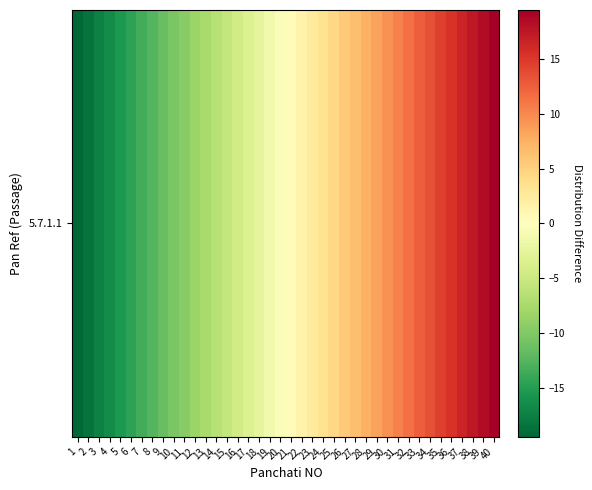

Where is the data nearest to the value 0?

20